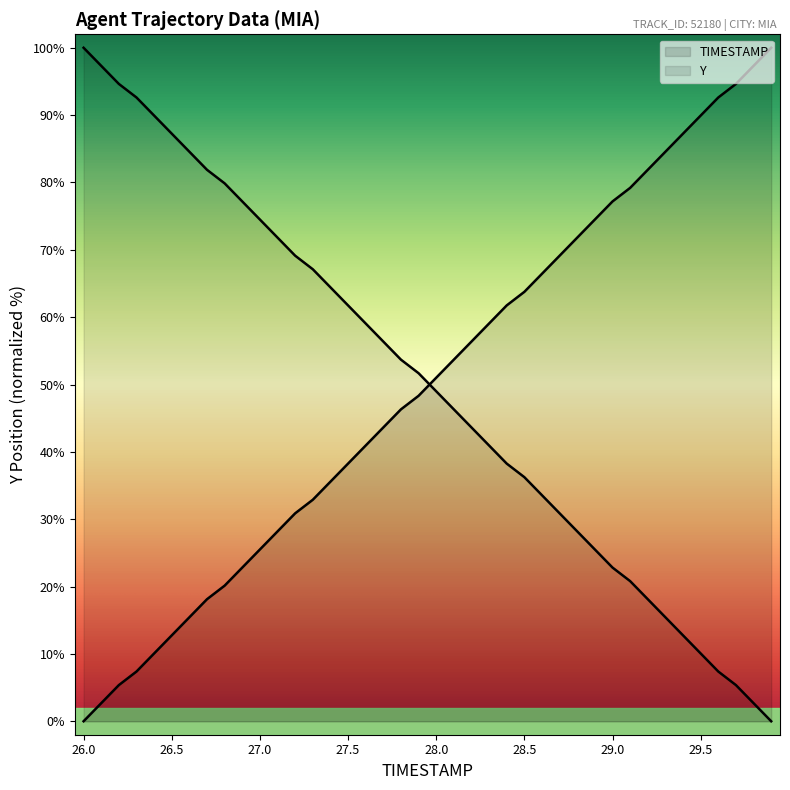

Count the number of categories in the chart.

40